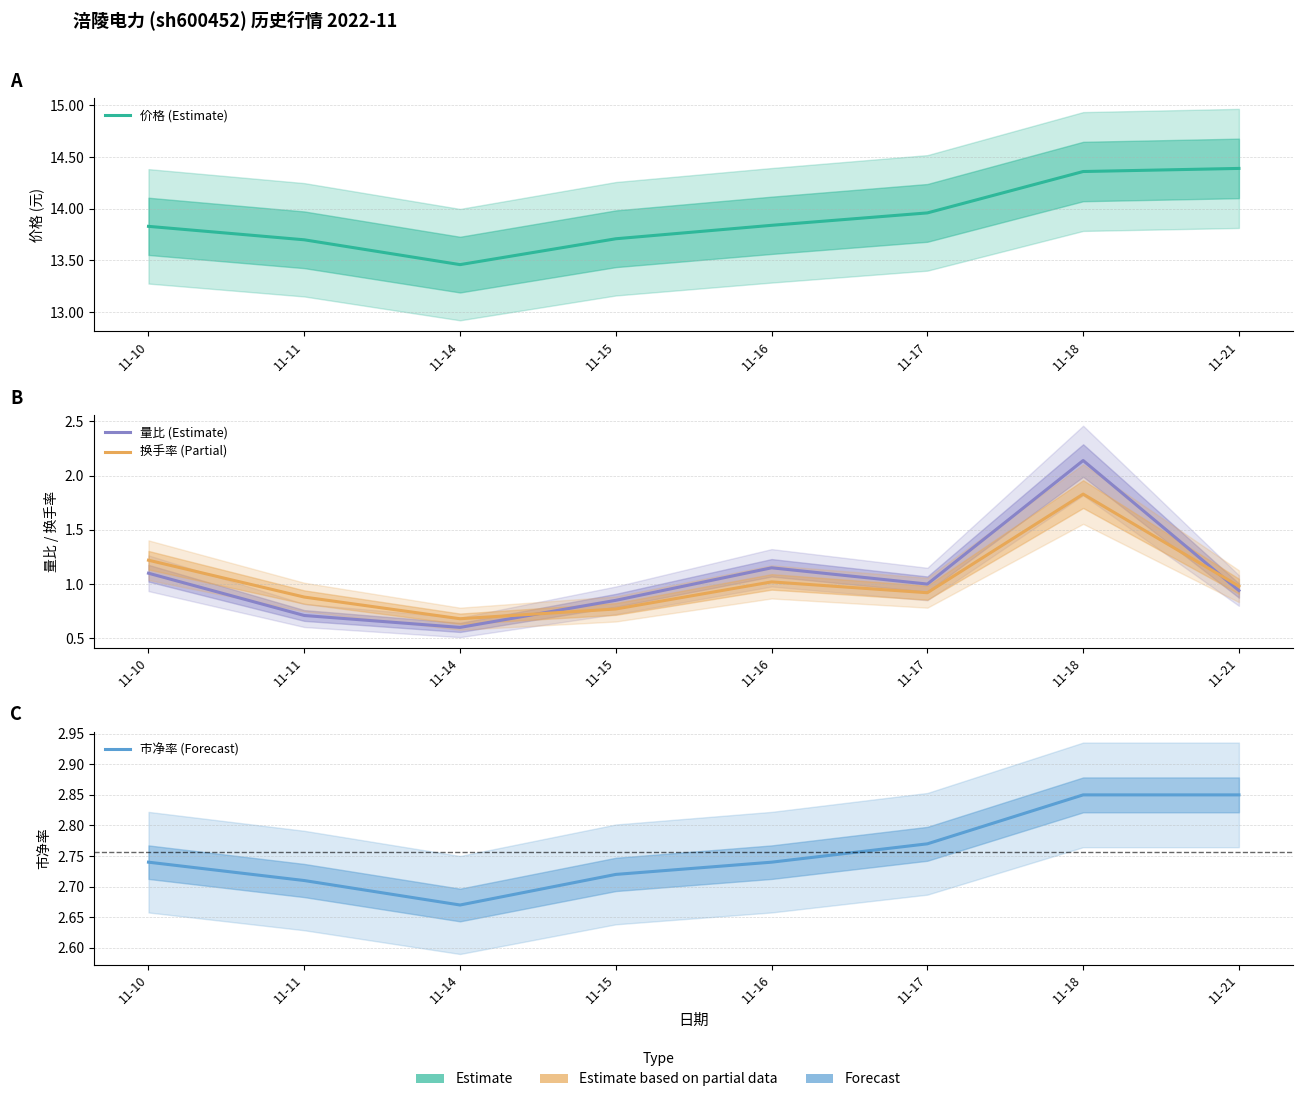

True or false: 价格 (Estimate) has a value of 2.9 at 11-17.

False